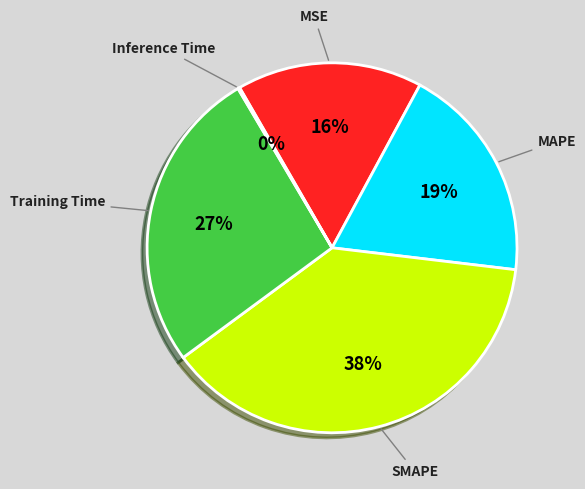

Is there any slice that represents more than half of the pie?

No